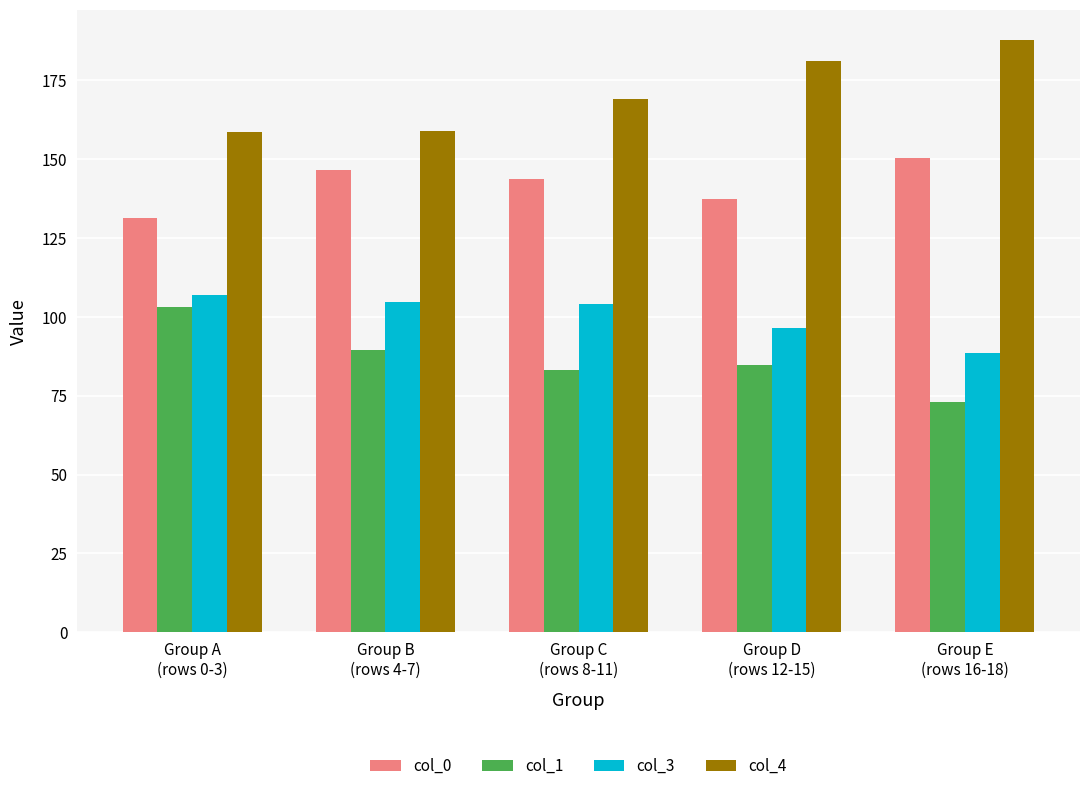

Is the value of col_1 at Group E
(rows 16-18) greater than the value of col_4 at Group D
(rows 12-15)?

No